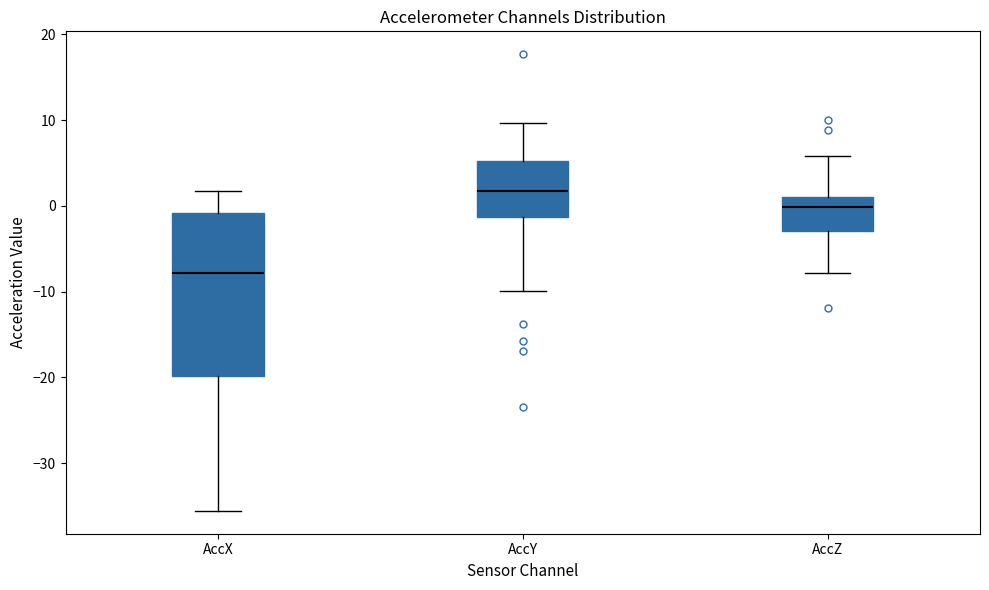

Reading left to right, transcribe this box plot: for each box, give where its median line is, the range the box spans, and where its two whiskers end, as read against the y-axis. The values are not printed on the chart, so give them approximately, as read against the axis.

AccX: median -8, box -20 to -1, whiskers -36 to 2
AccY: median 2, box -1 to 5, whiskers -10 to 10
AccZ: median 0, box -3 to 1, whiskers -8 to 6